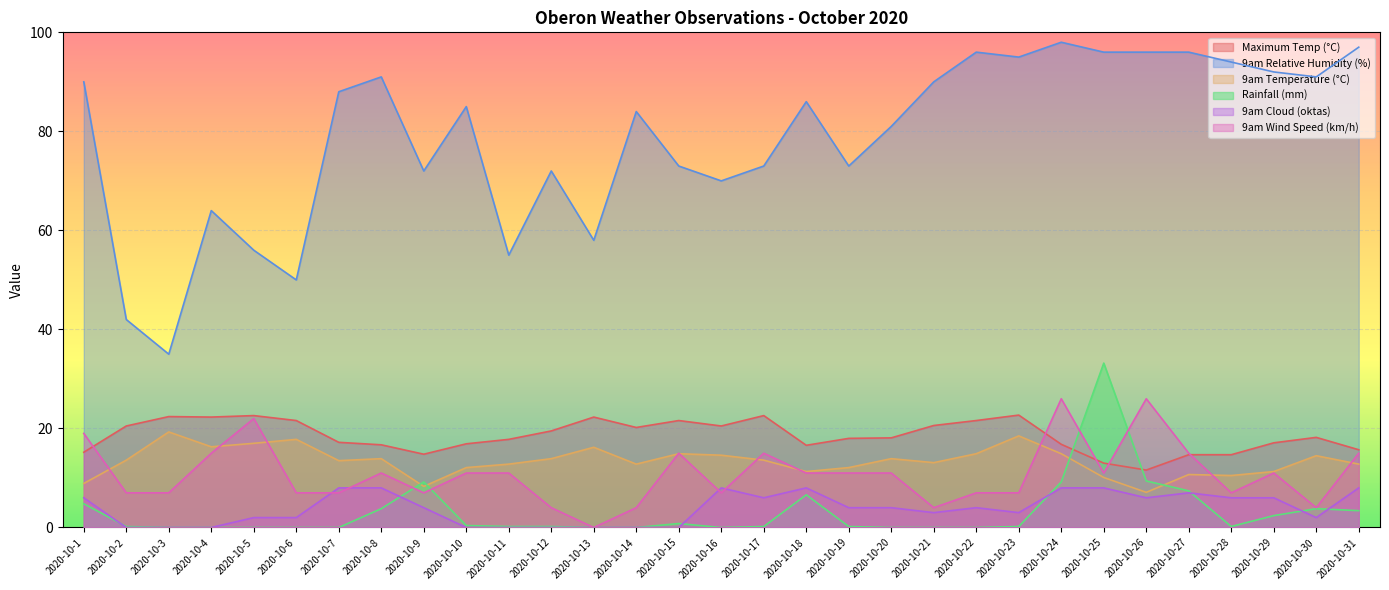

How many lines are shown in the chart?

6